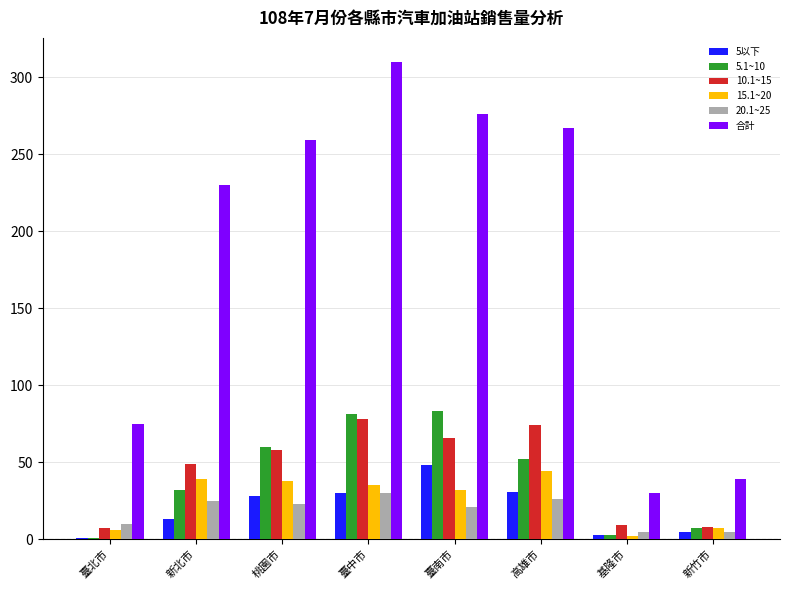

Are the bars horizontal?

No